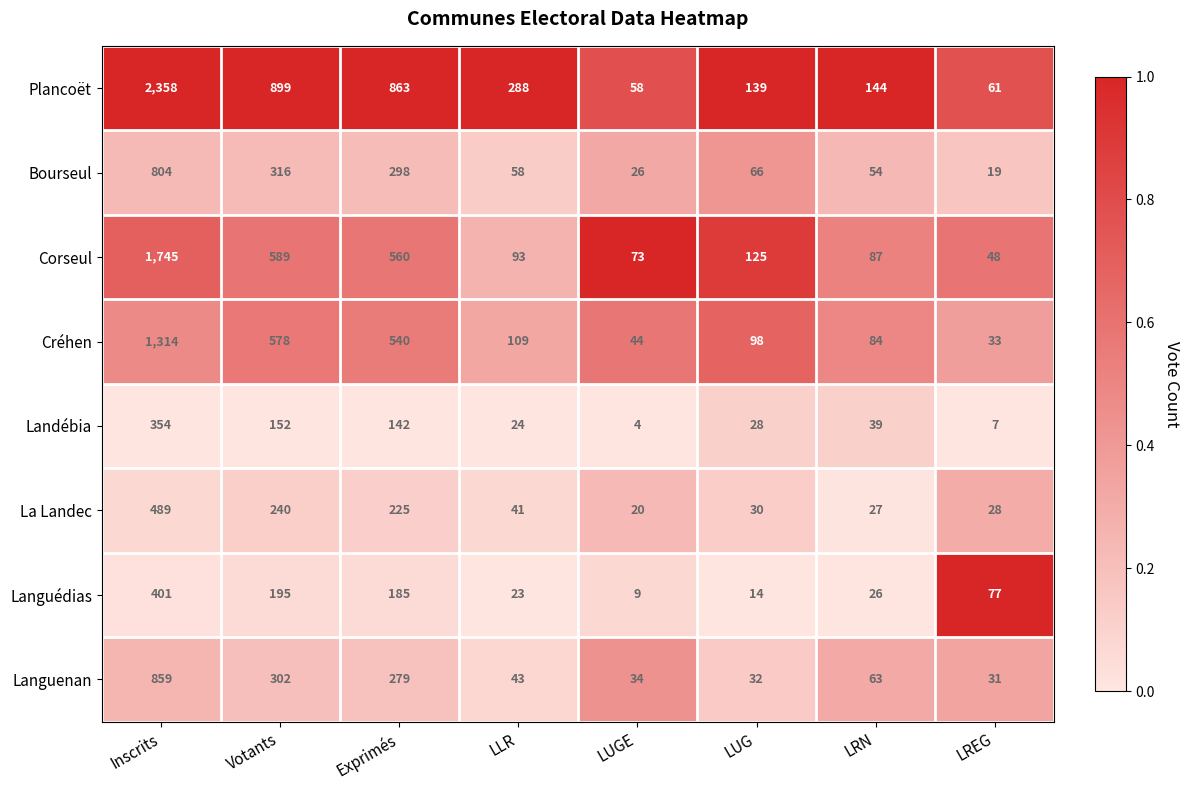

At Inscrits, list the series in order from largest to smallest.

Plancoët, Corseul, Créhen, Languenan, Bourseul, La Landec, Languédias, Landébia